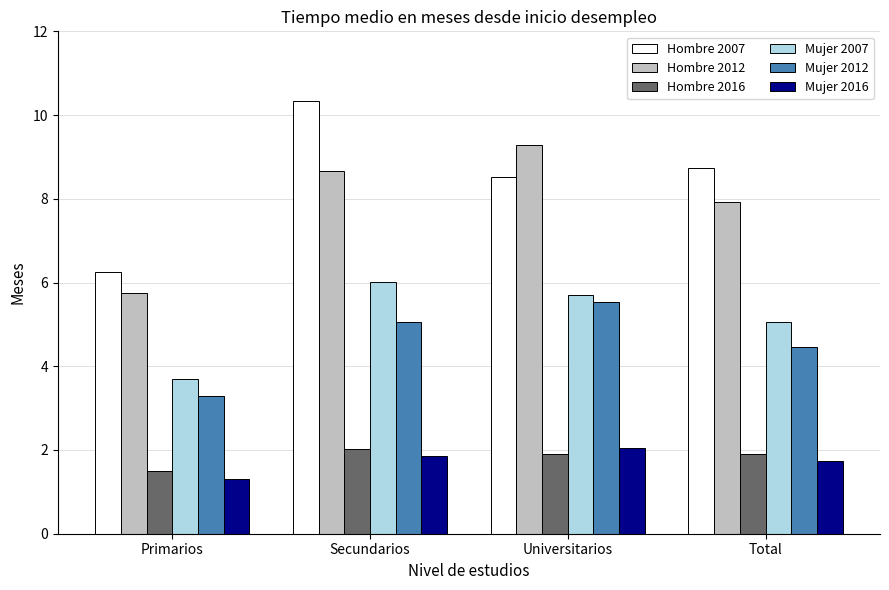

True or false: Mujer 2007 has a value of 10.8 at Secundarios.

False